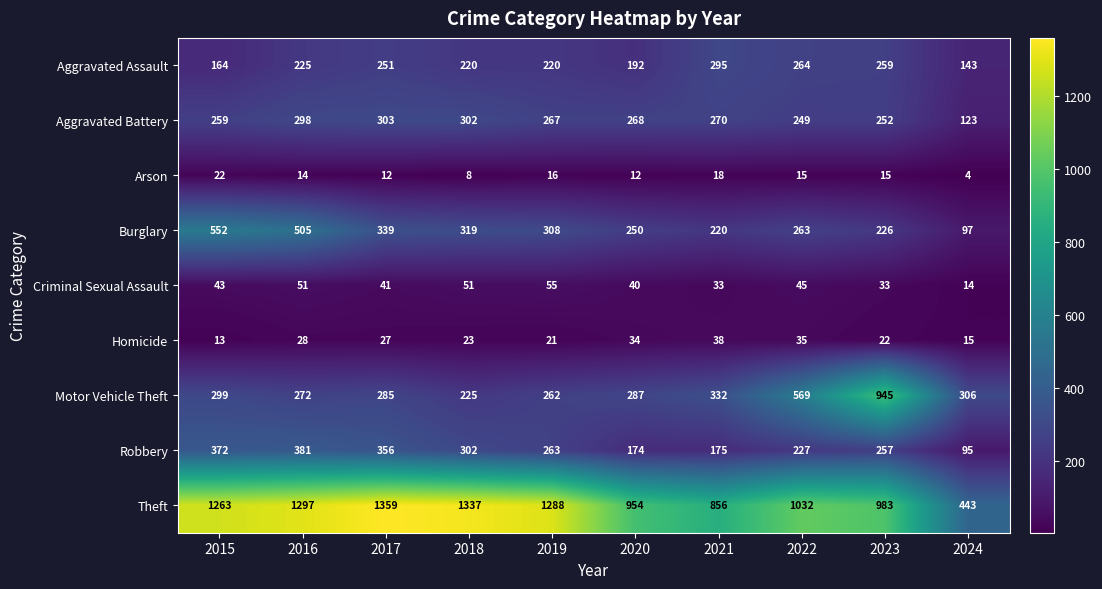

At which label does Motor Vehicle Theft reach its minimum?

2018